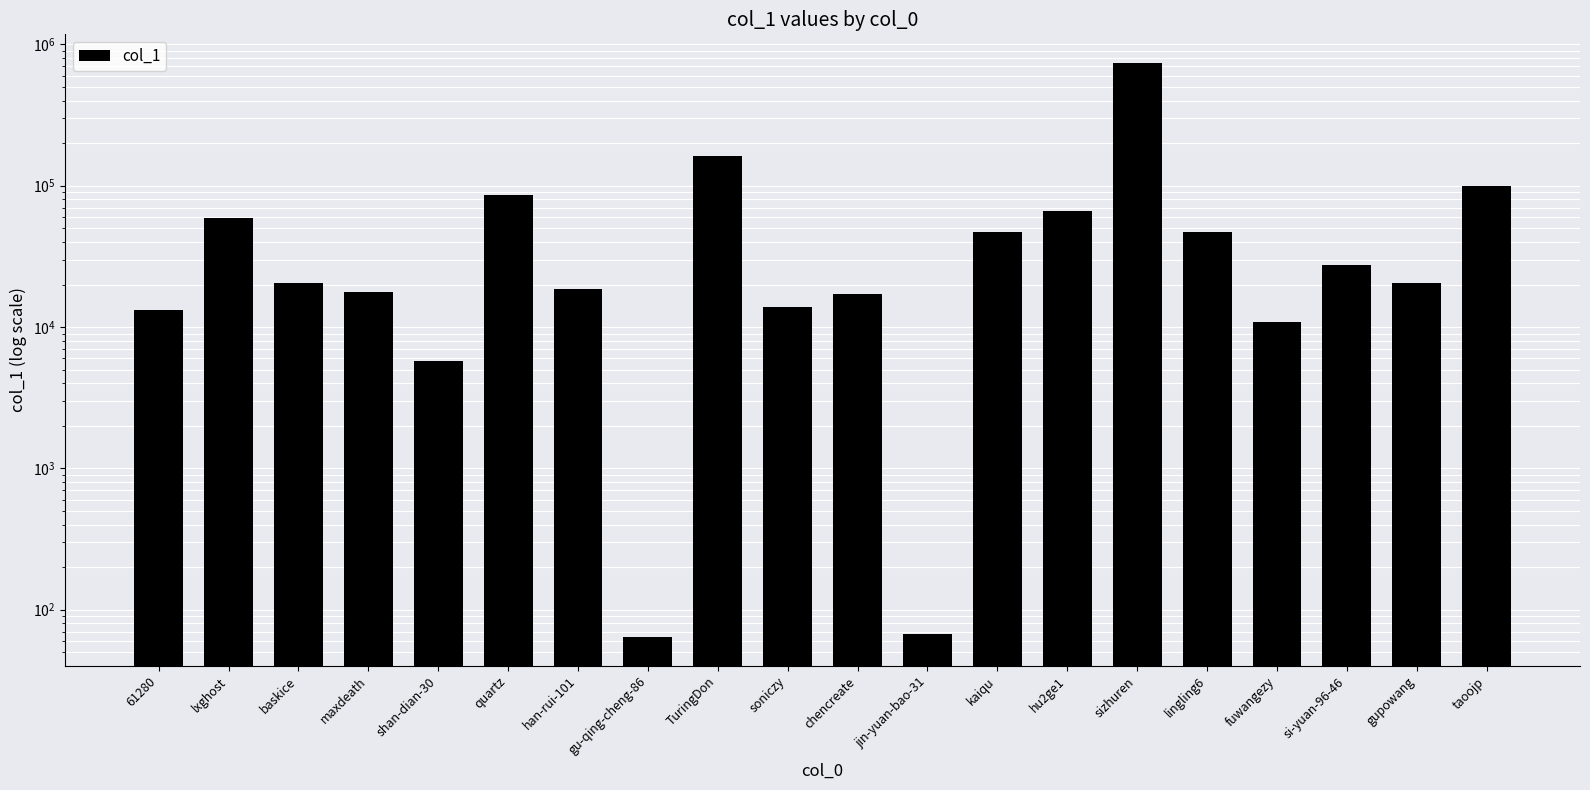

Does the chart contain stacked bars?

No